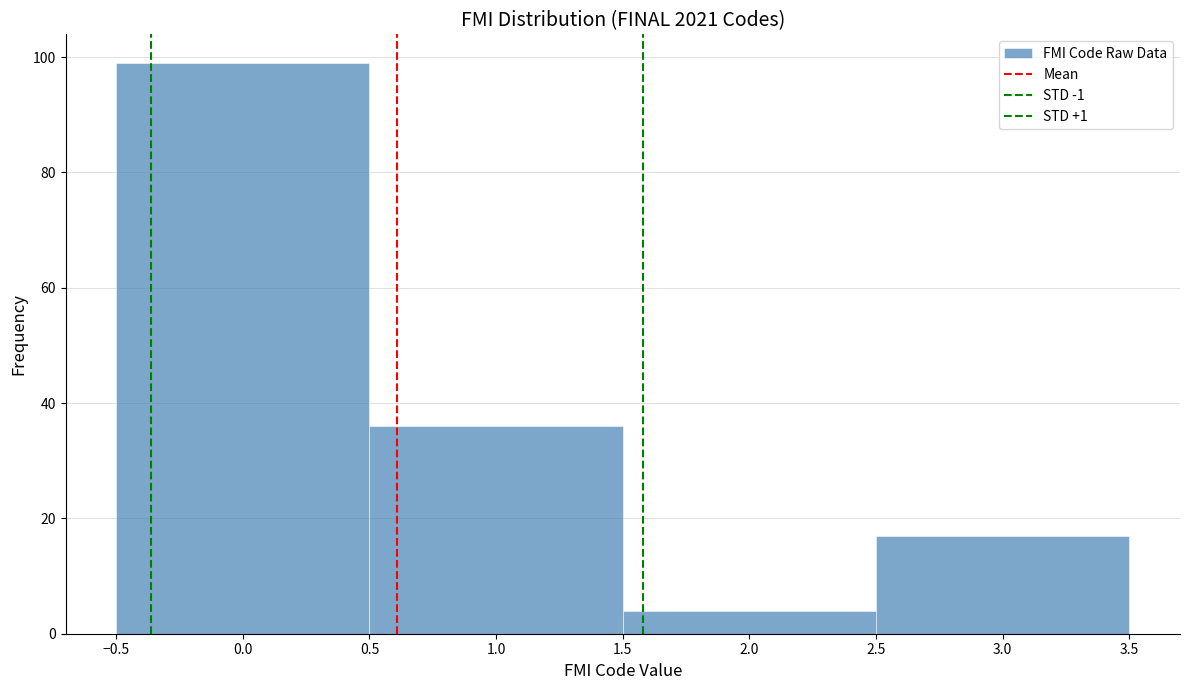

Reading left to right, list every bar in this chart as the range it spans on the x-axis followed by its height. The values are not printed on the chart, so give them approximately, as read against the axis.

-0.5 to 0.5: 100
0.5 to 1.5: 36
1.5 to 2.5: 4
2.5 to 3.5: 18